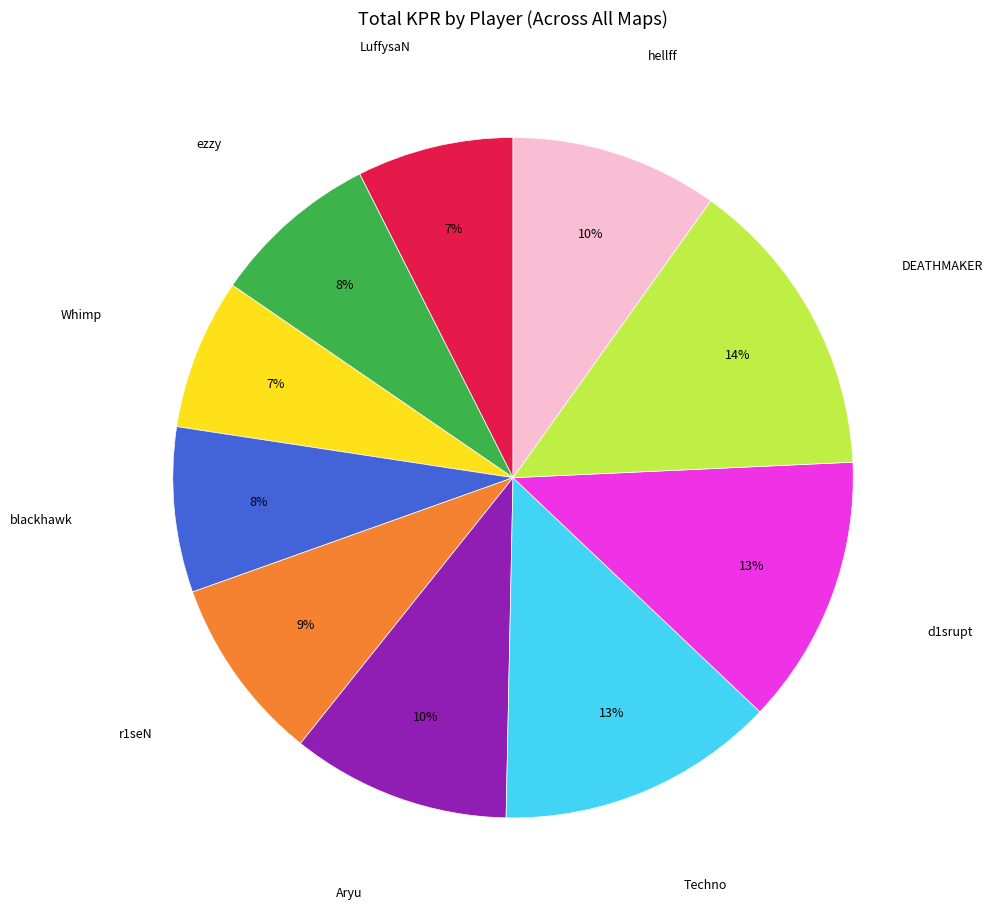

Combined, do blackhawk and r1seN account for over 50%?

No